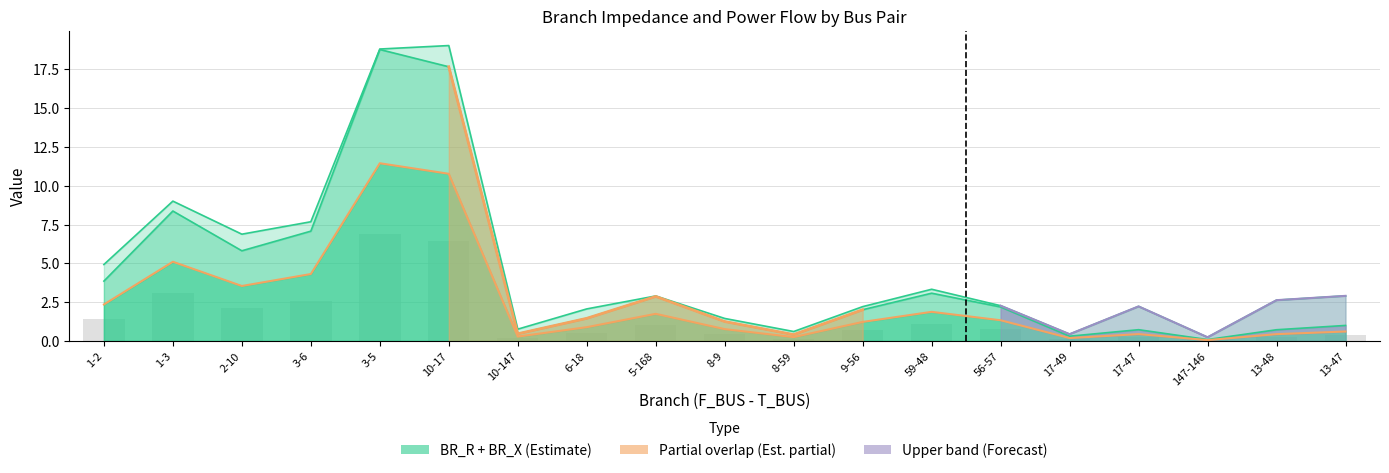

What is the difference between the highest and lowest values at 8-9?

0.5